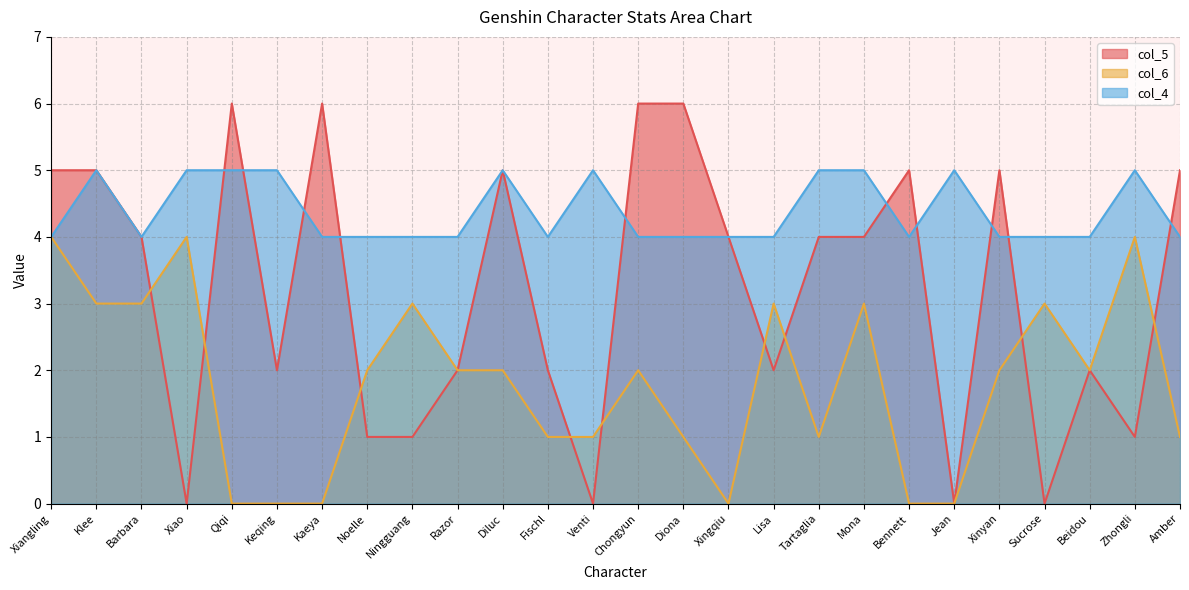

Between Fischl and Keqing, which is larger?

Fischl